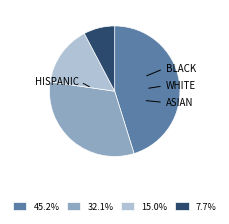

Is there a majority slice in this chart?

No